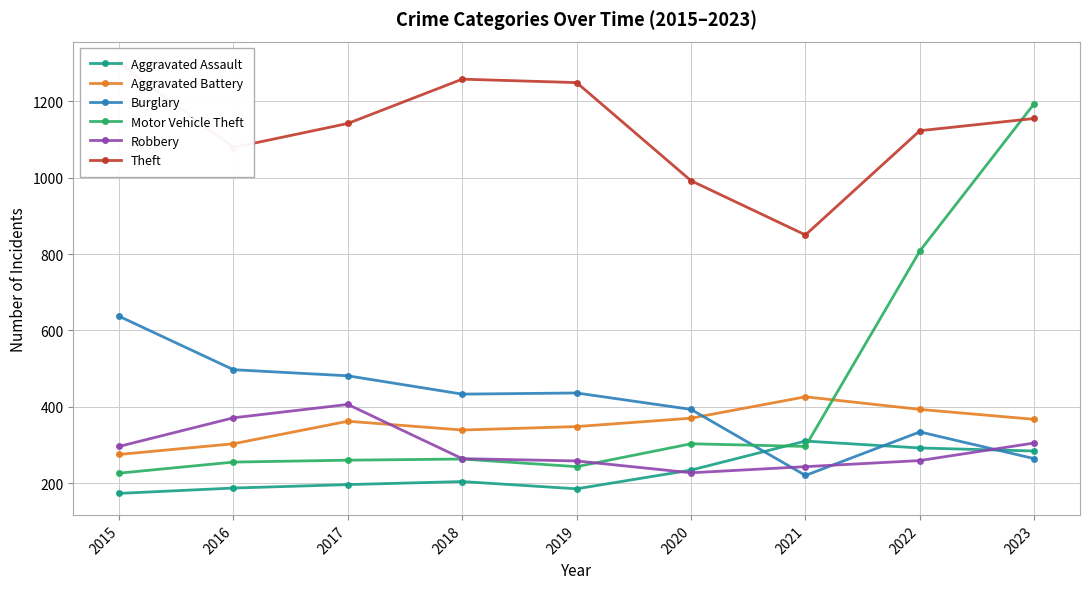

In Motor Vehicle Theft, how many points are lower than both neighbors (excluding endpoints)?

2